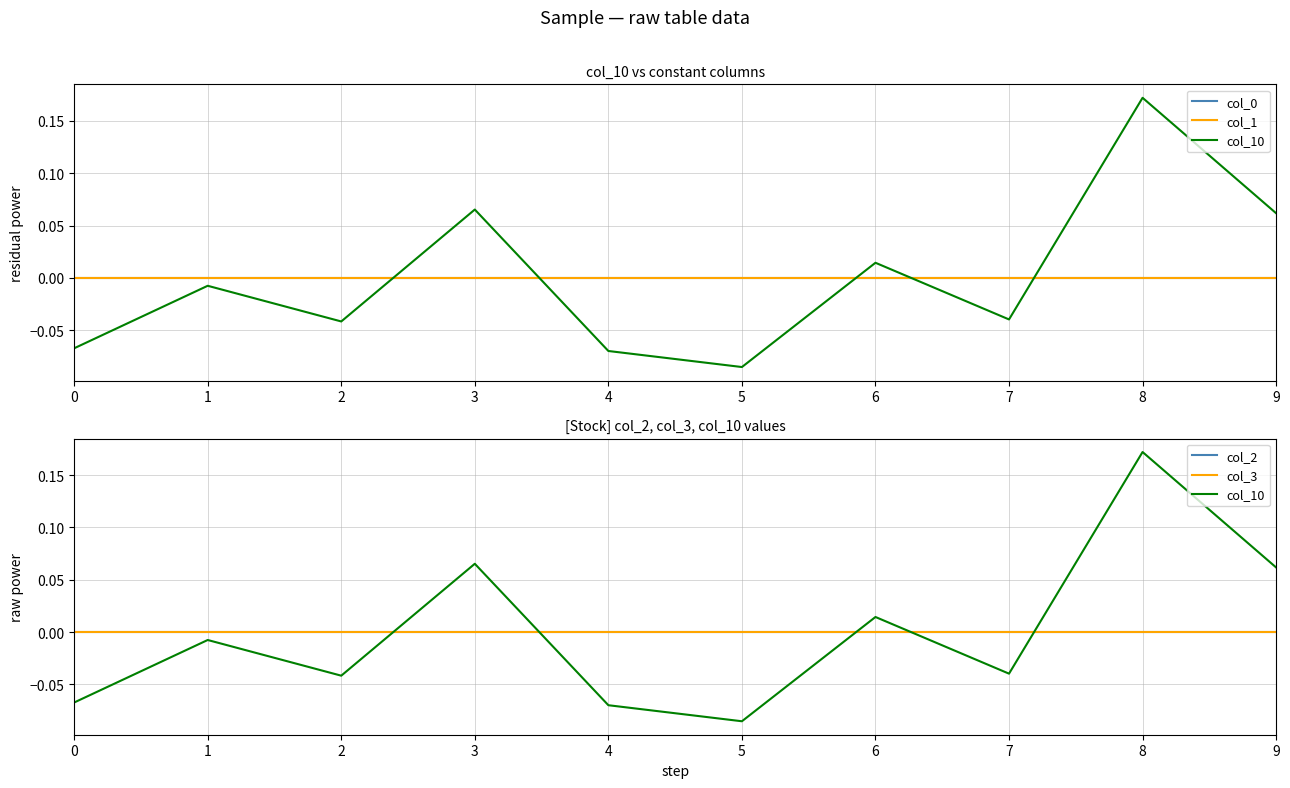

How many categories are shown in the chart?

10